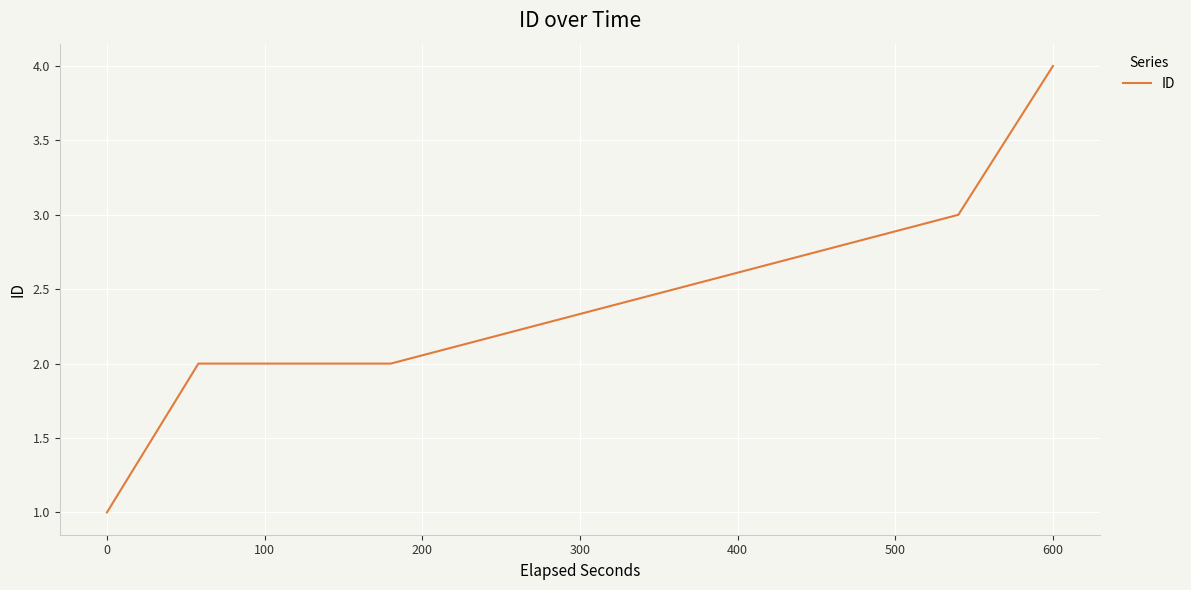

What is the label of the 3rd point from the left?

100